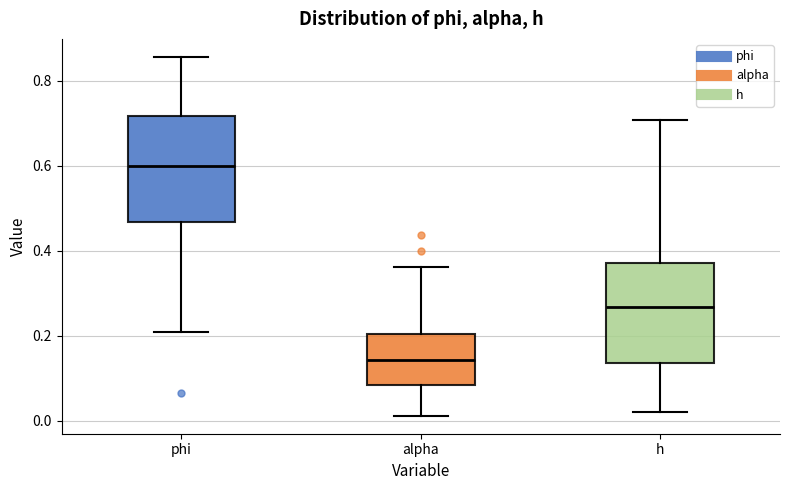

Where does the upper whisker of the box for h end on the y-axis? The values are not printed on the chart, so give them approximately, as read against the axis.

0.70